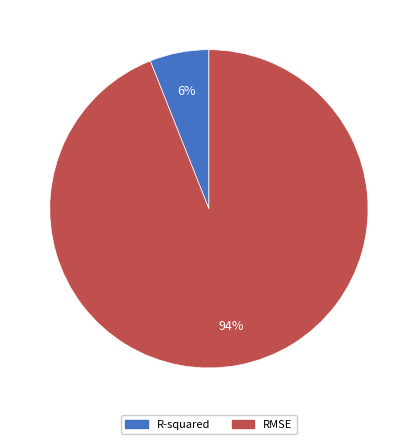

Which slice is the smallest?

R-squared